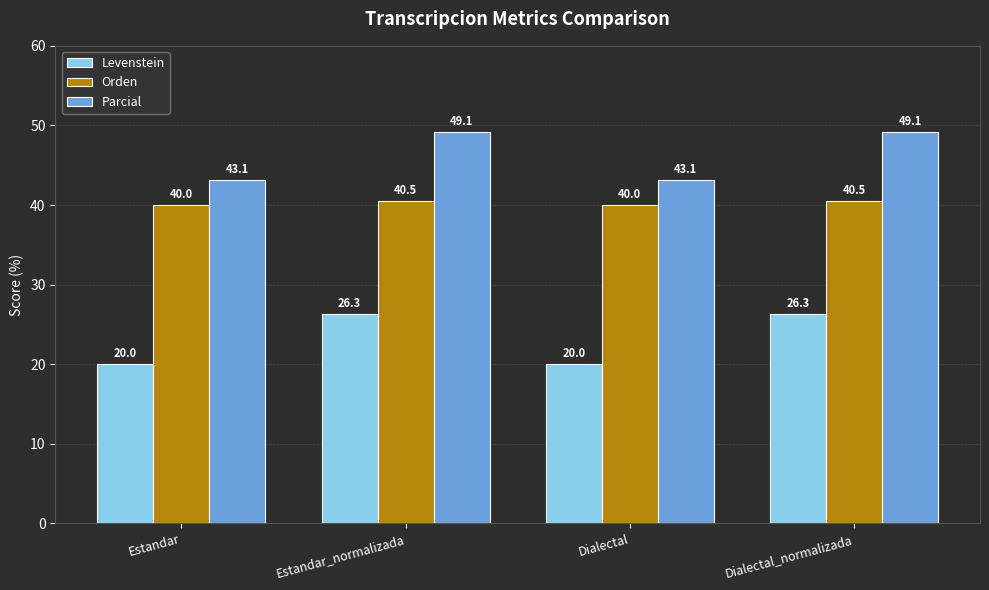

What is the difference between the highest and lowest values at Estandar_normalizada?

22.9